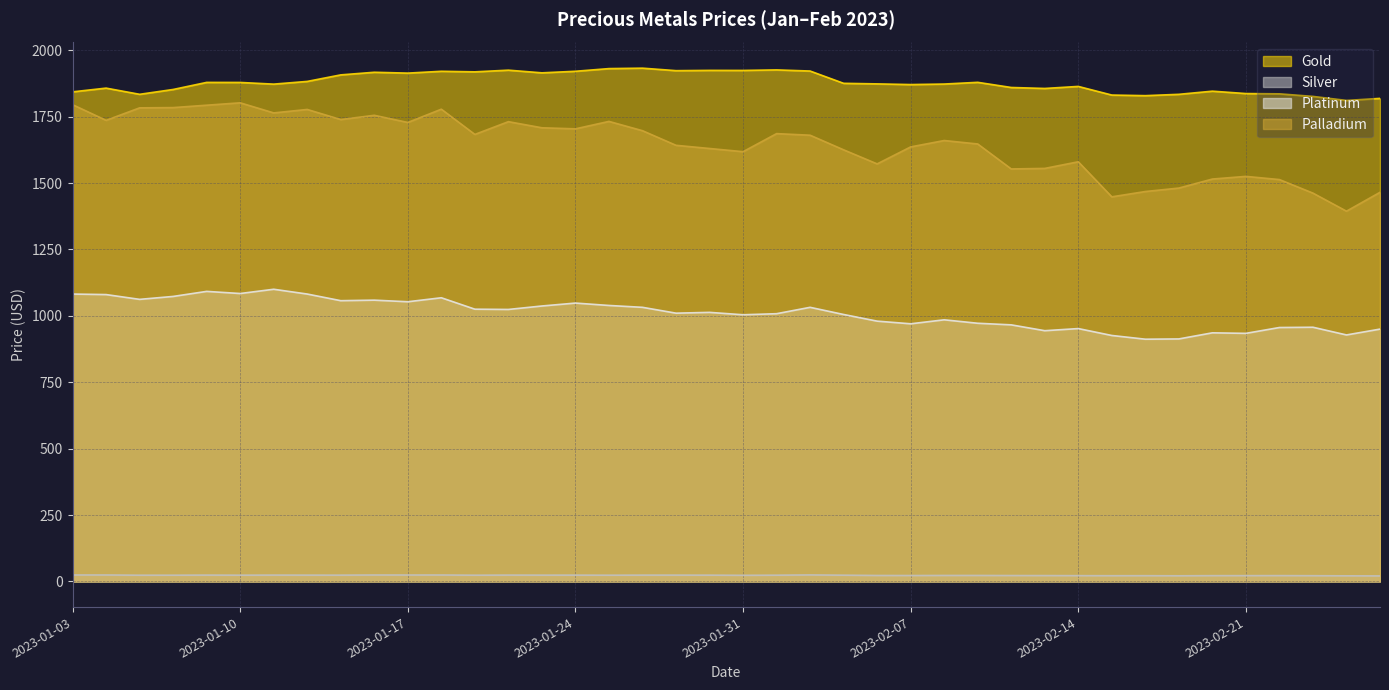

What is the average value of the Platinum series?

1008.8